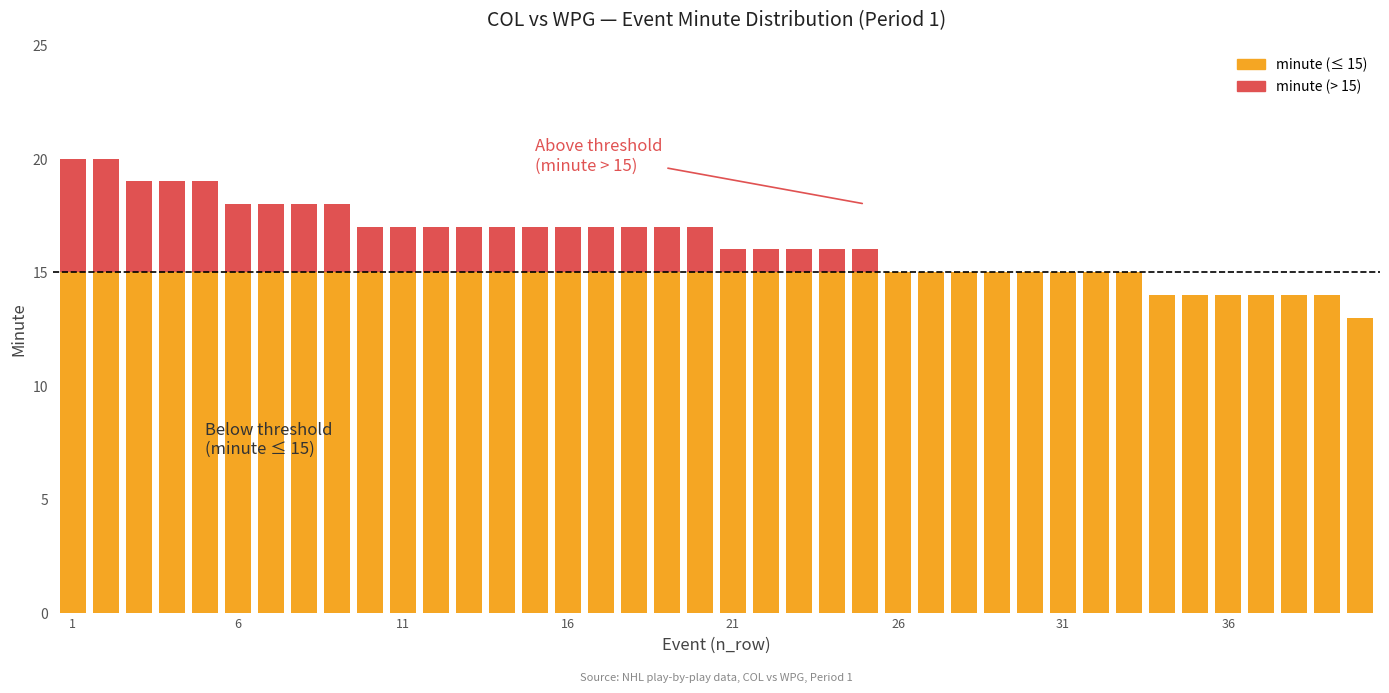

Does the chart contain stacked bars?

Yes